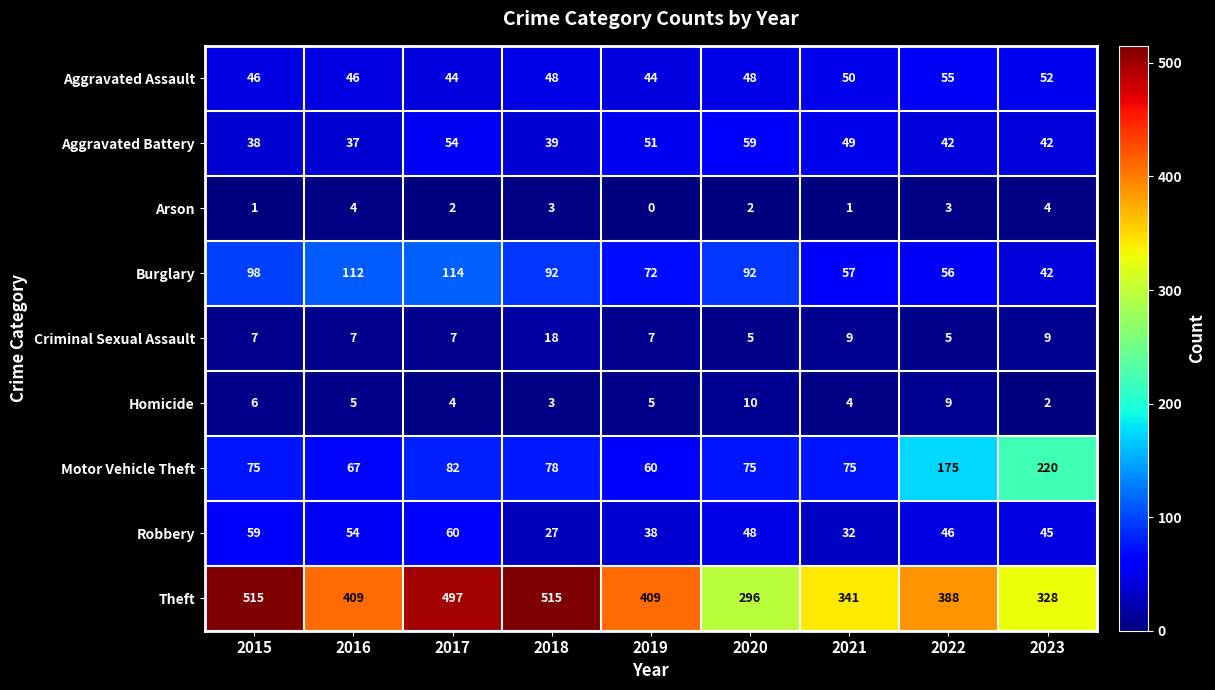

What is the difference between the maximum and minimum values in the Arson series?

4